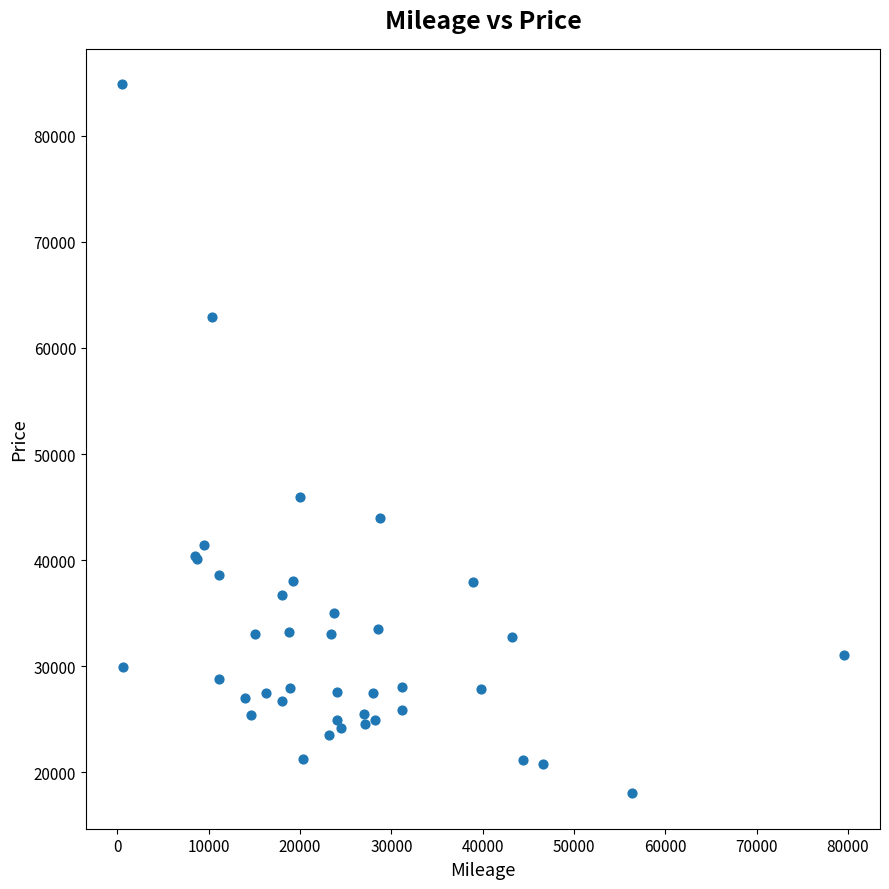

What Y value in the scatter plot is closest to 51436?

45985